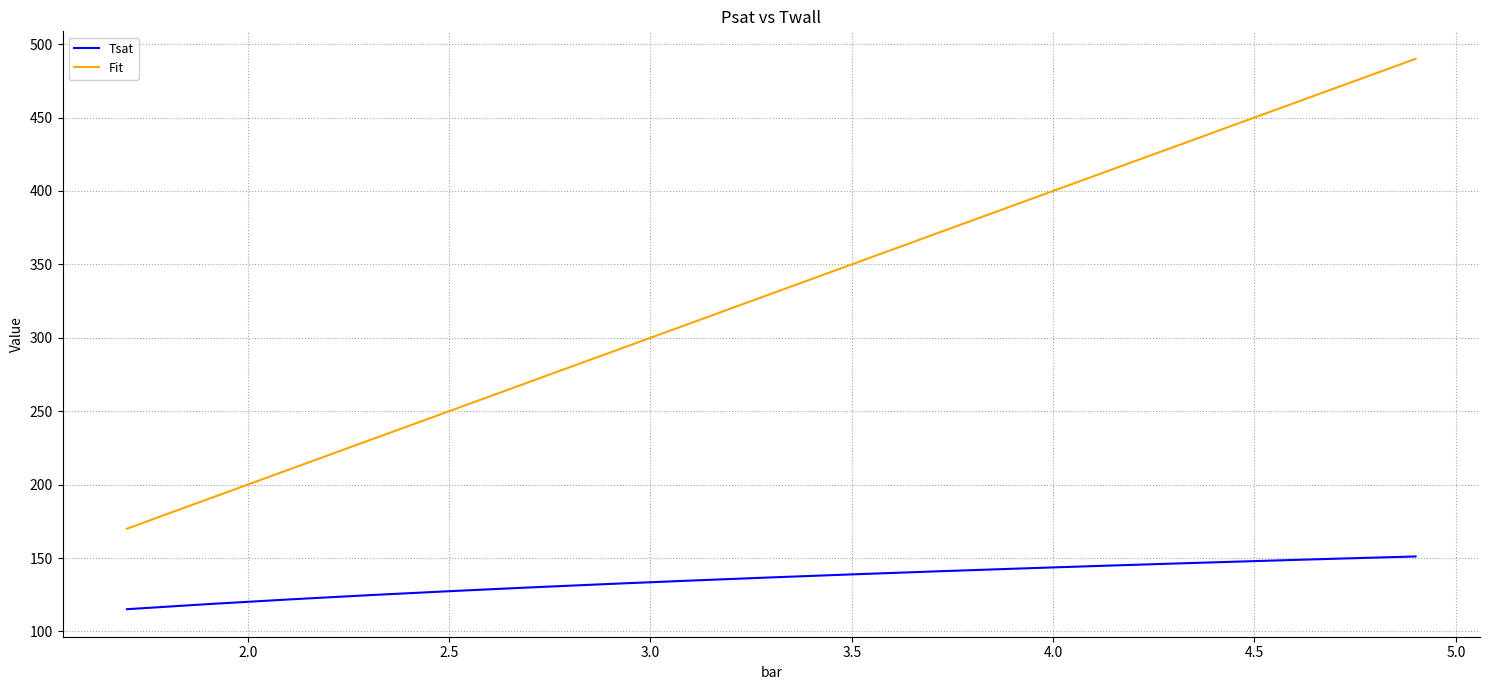

Which series has the largest range (max minus min)?

Fit